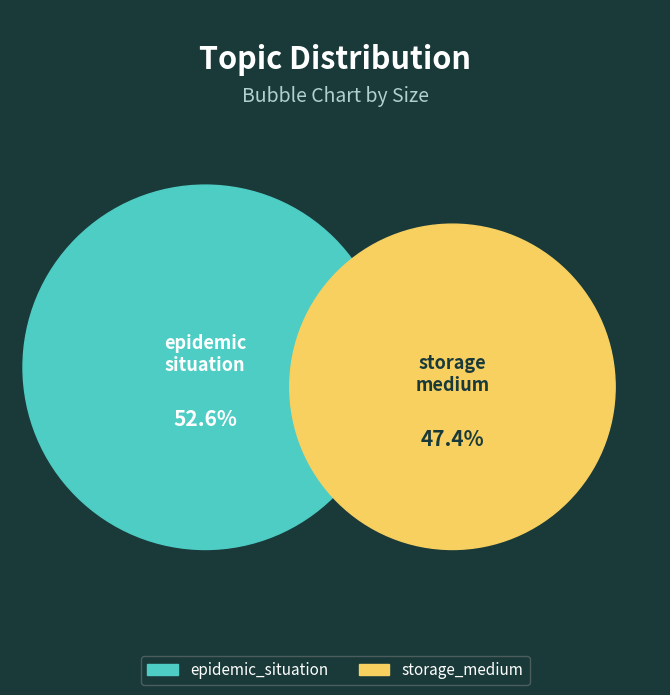

Rank the categories by value from lowest to highest.

storage_medium, epidemic_situation